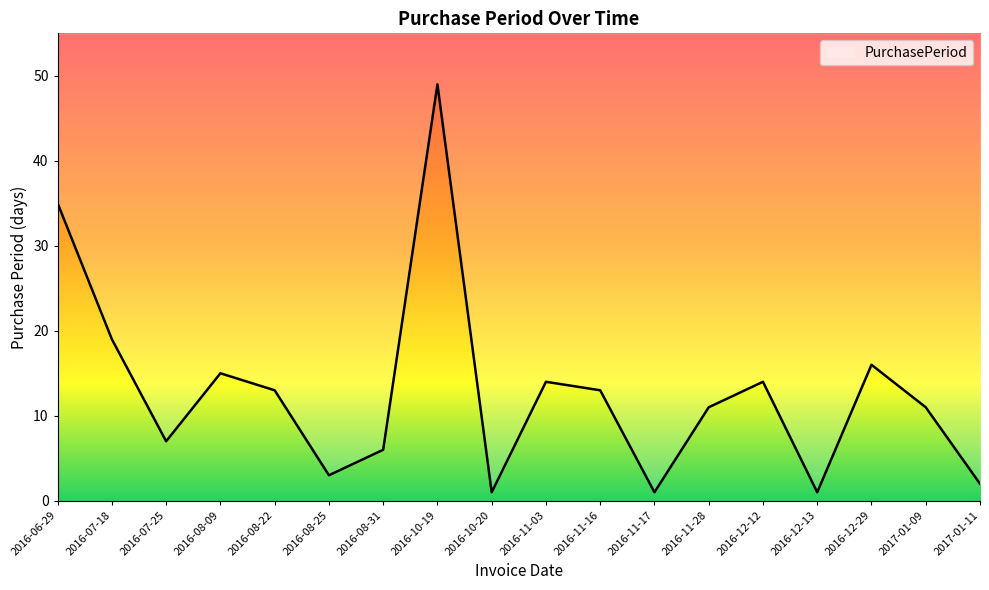

Rank the categories by value from highest to lowest.

2016-10-19, 2016-06-29, 2016-07-18, 2016-12-29, 2016-08-09, 2016-11-03, 2016-12-12, 2016-08-22, 2016-11-16, 2016-11-28, 2017-01-09, 2016-07-25, 2016-08-31, 2016-08-25, 2017-01-11, 2016-10-20, 2016-11-17, 2016-12-13